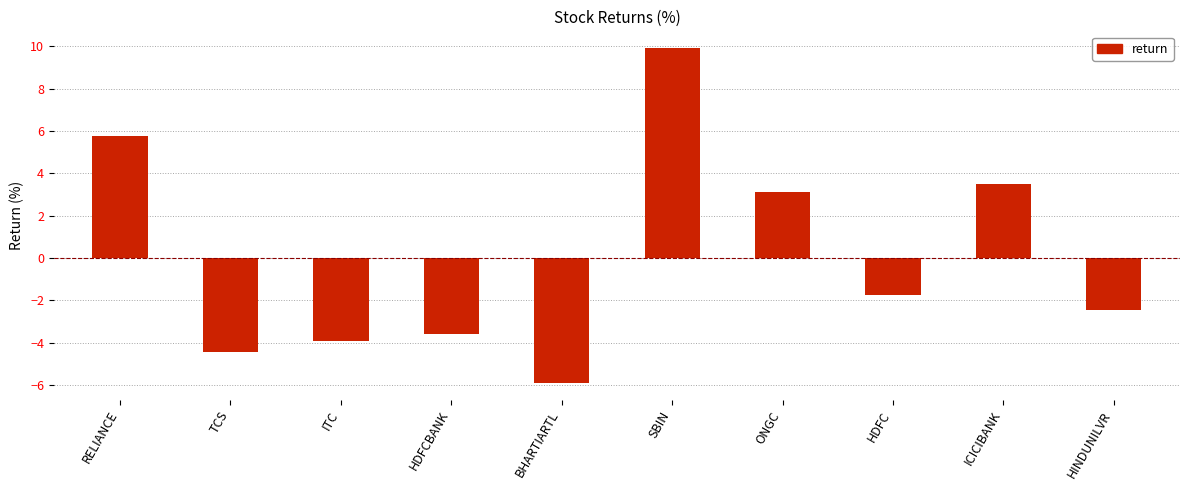

How many distinct data groups are displayed?

1